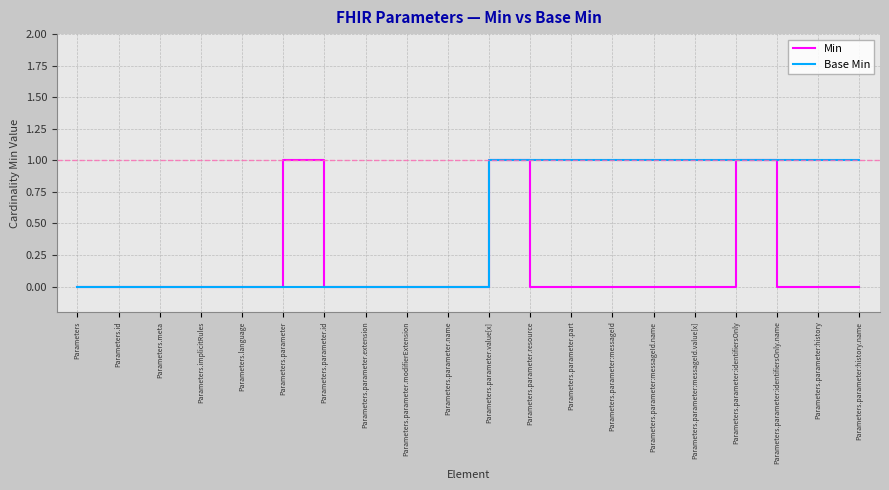

Does the chart have visible grid lines?

Yes